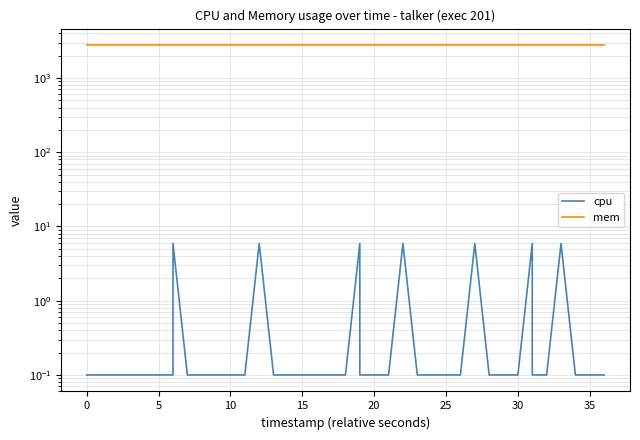

True or false: cpu and mem intersect in this chart.

False